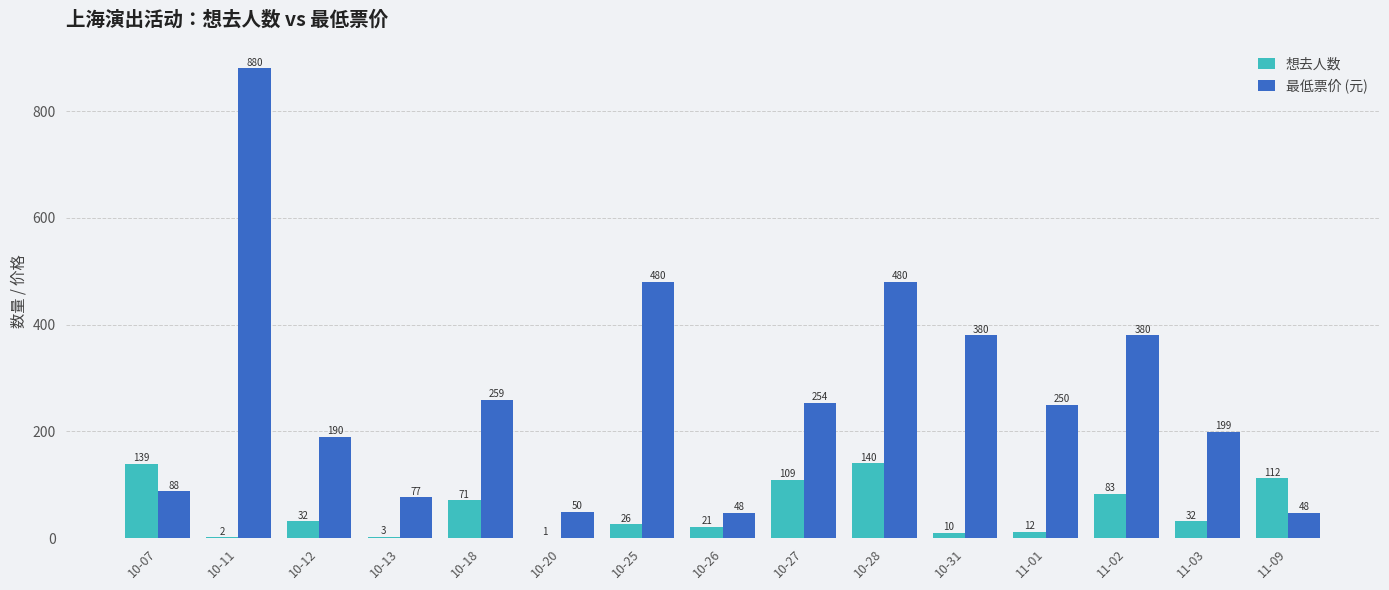

At which category is the sum across all series the highest?

10-11